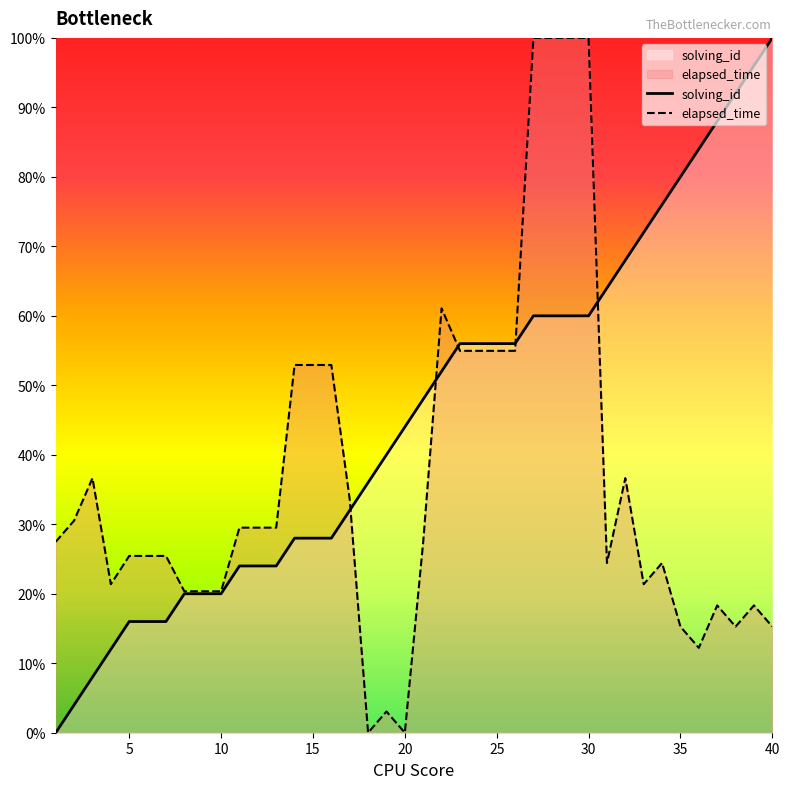

What is the approximate value of elapsed_time at 28?

100.0